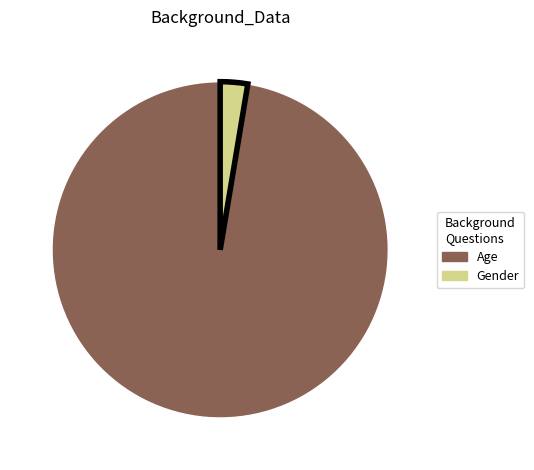

Is it true that Gender is 3% of the pie?

True